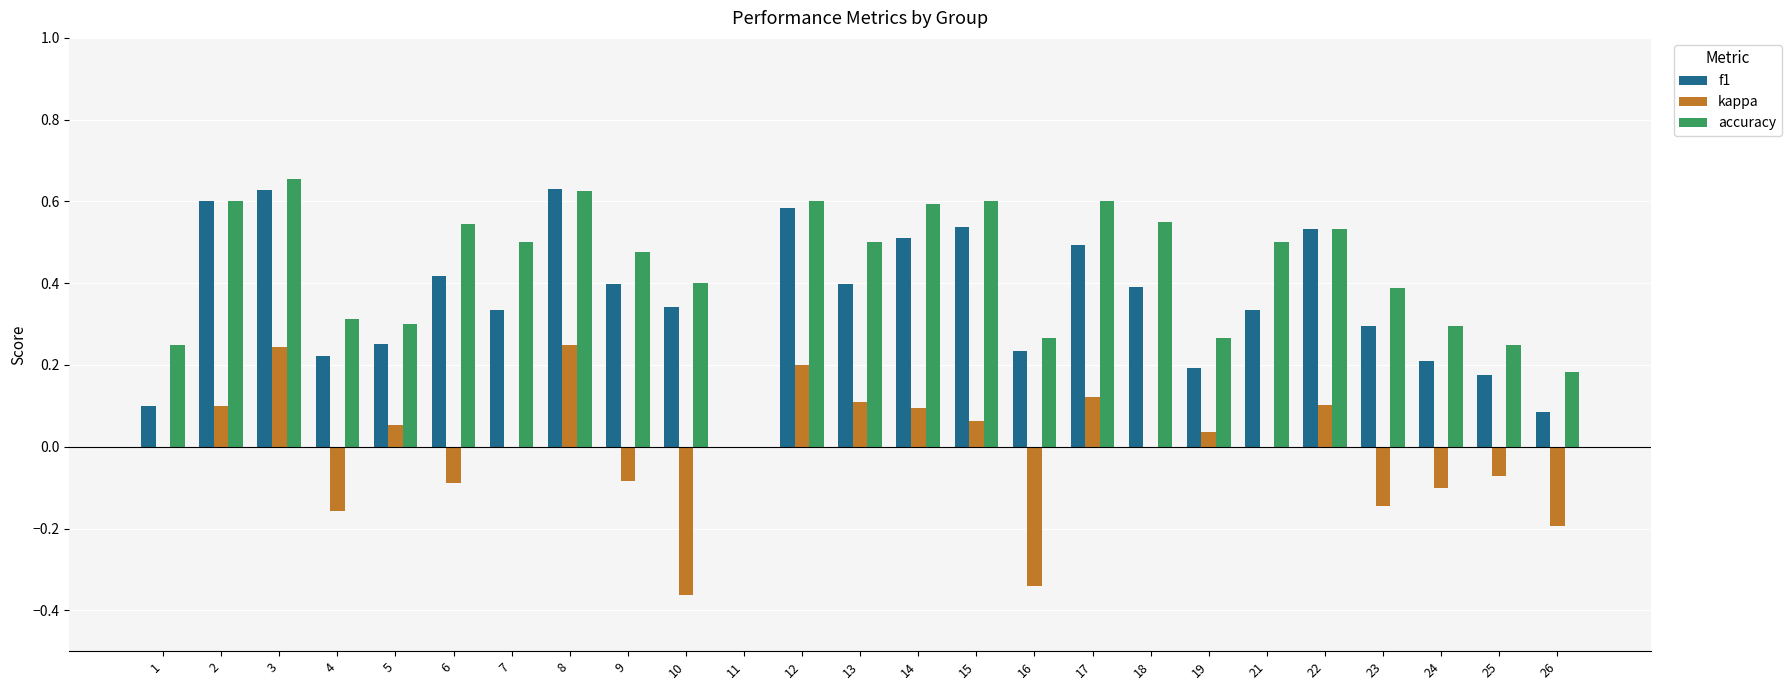

How many accuracy values are between 0 and 1?

25